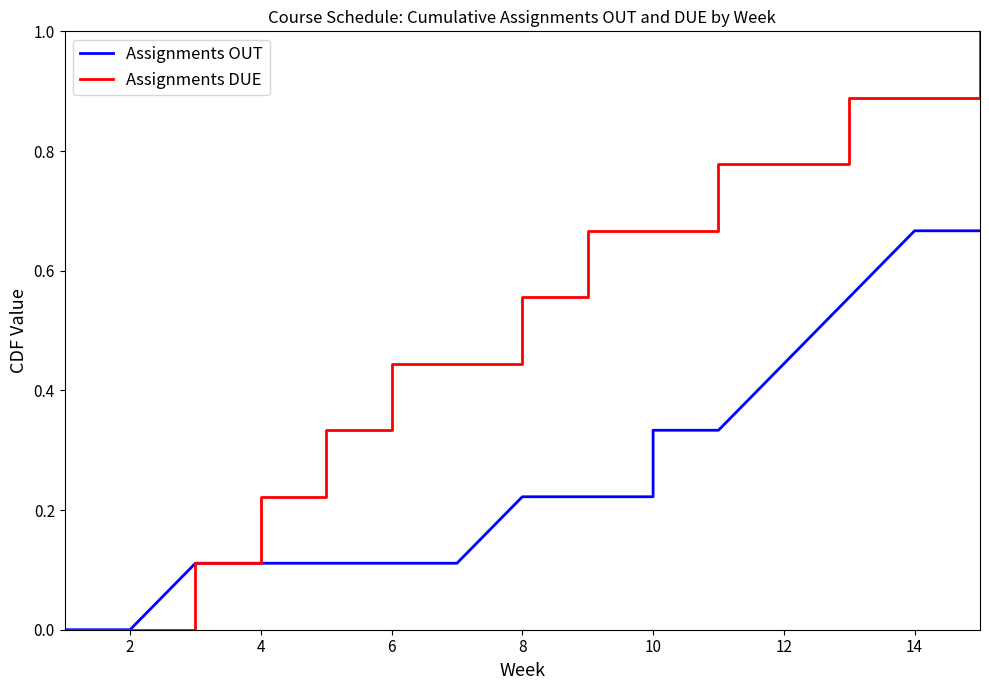

True or false: Assignments OUT has more than 0 interior local peaks.

False